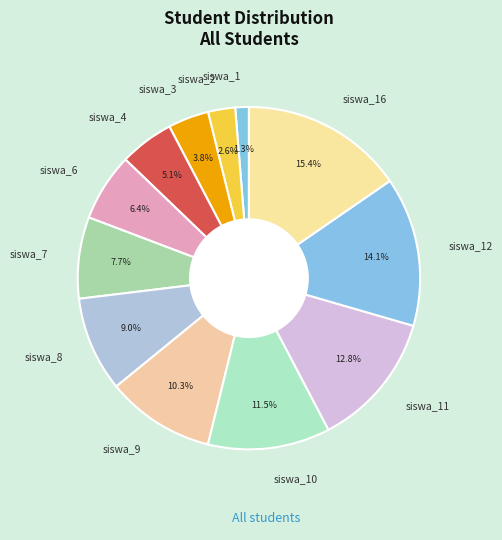

The siswa_4 slice represents 19% of the pie. True or false?

False